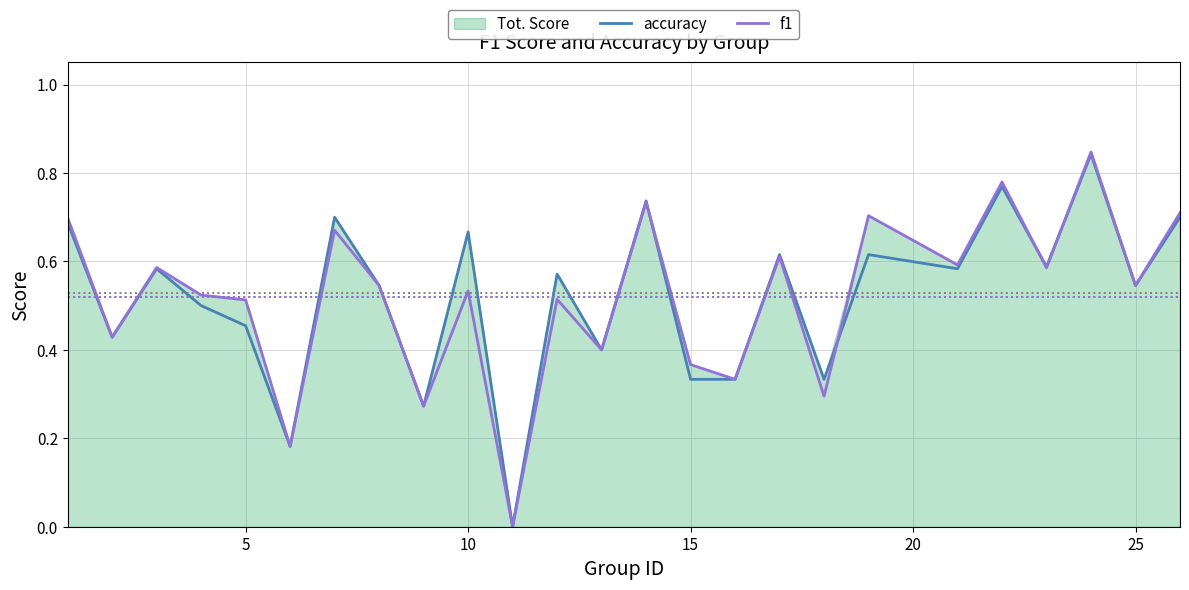

The value of f1 at 5 is 0.1. True or false?

False